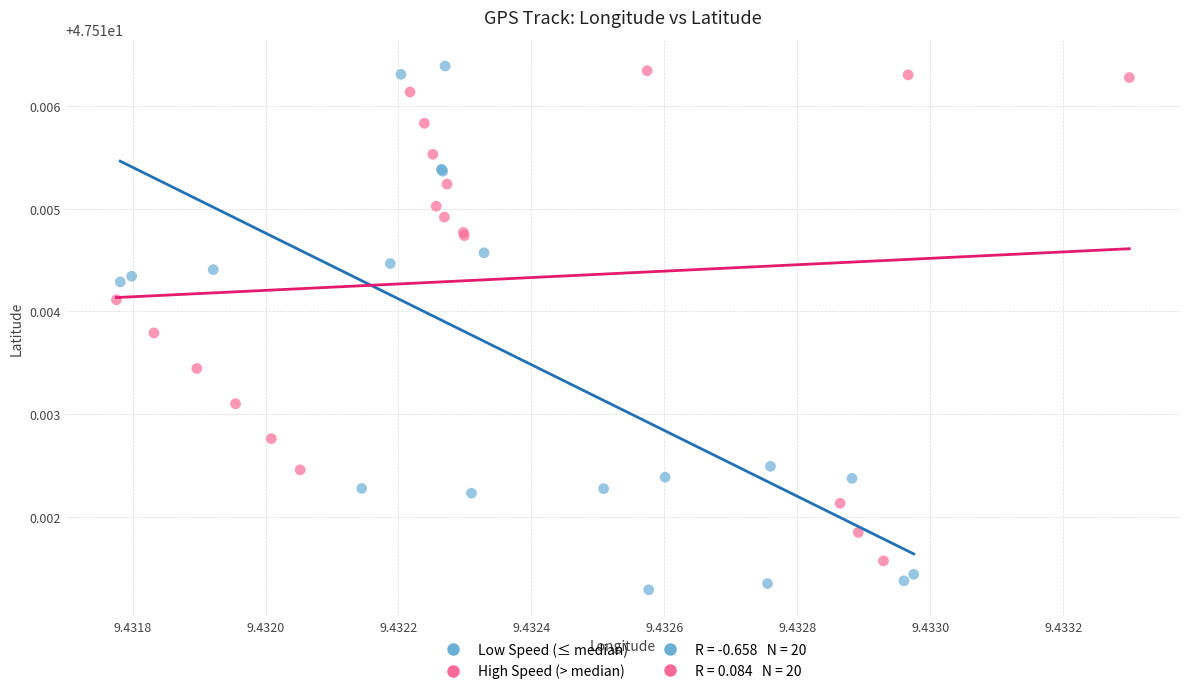

Which series has the largest Y range (max minus min)?

Low Speed (≤ median)